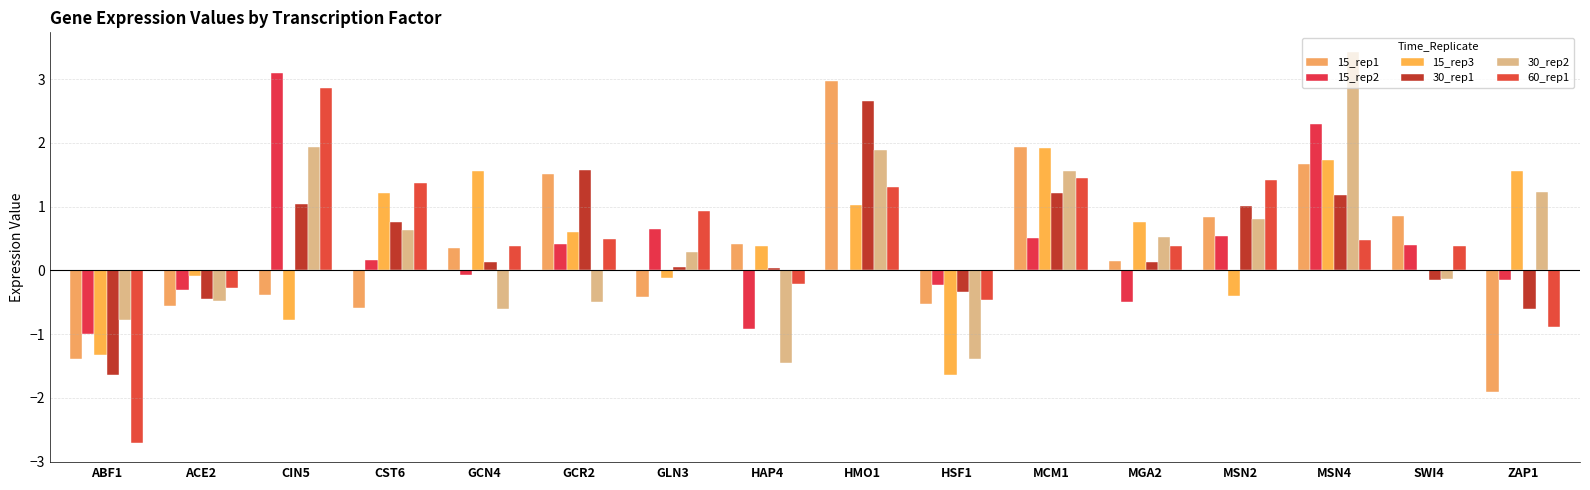

Are the bars horizontal?

No